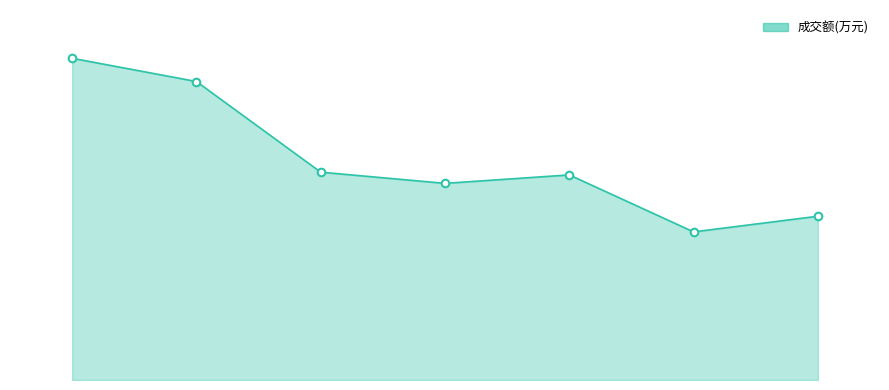

Does the chart have visible grid lines?

No